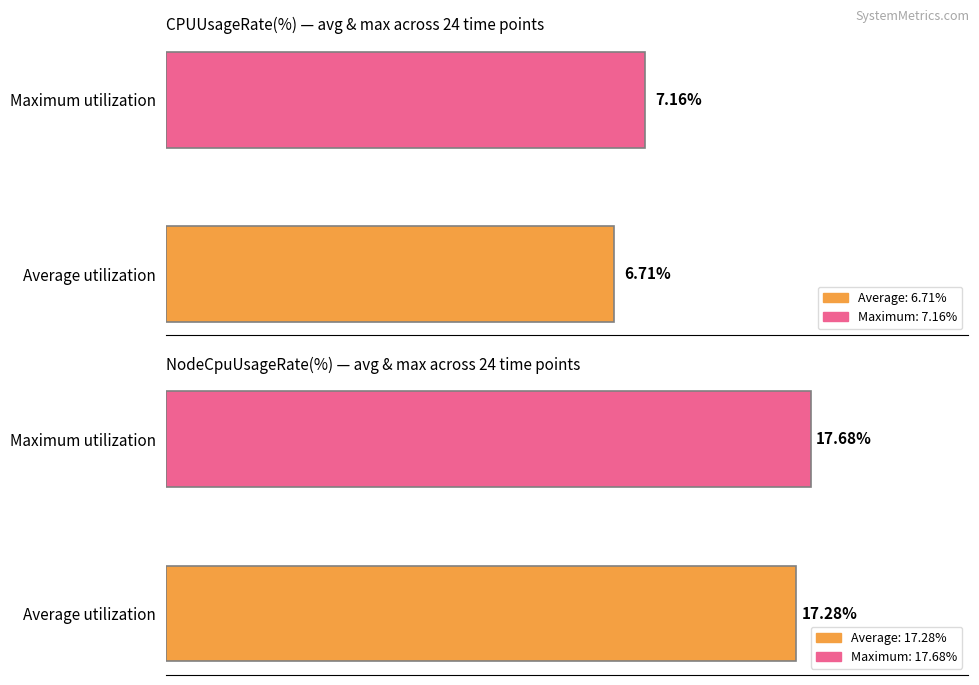

Is it true that NodeCpuUsageRate(%) equals 23.8 at 0?

False